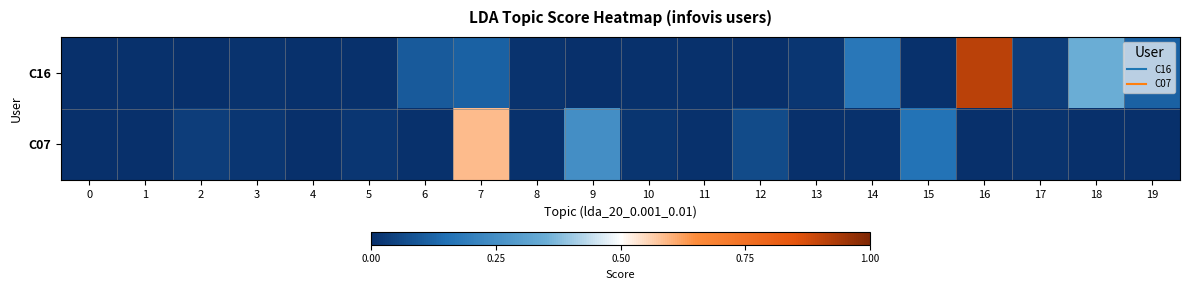

Between 8 and 17, which is larger?

17